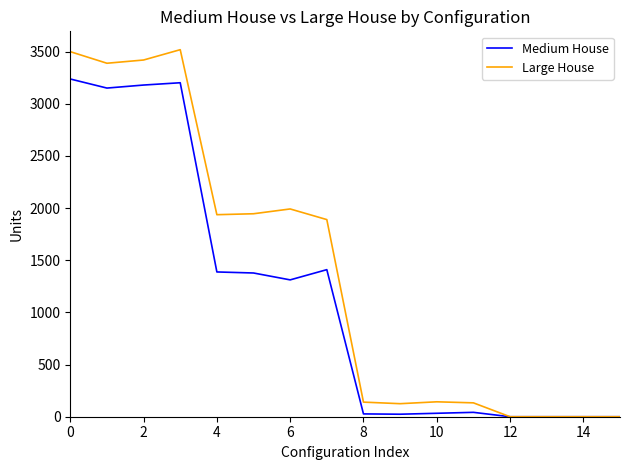

Which series has the widest spread of values?

Large House